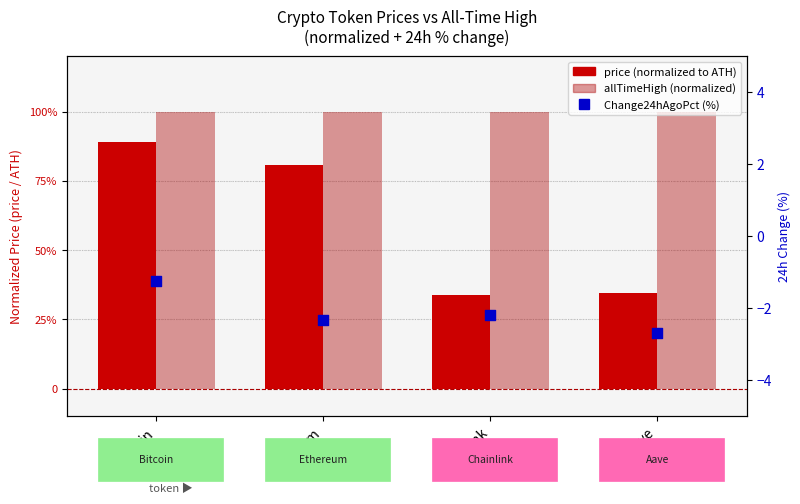

Which series has the largest total across all categories?

allTimeHigh (normalized)